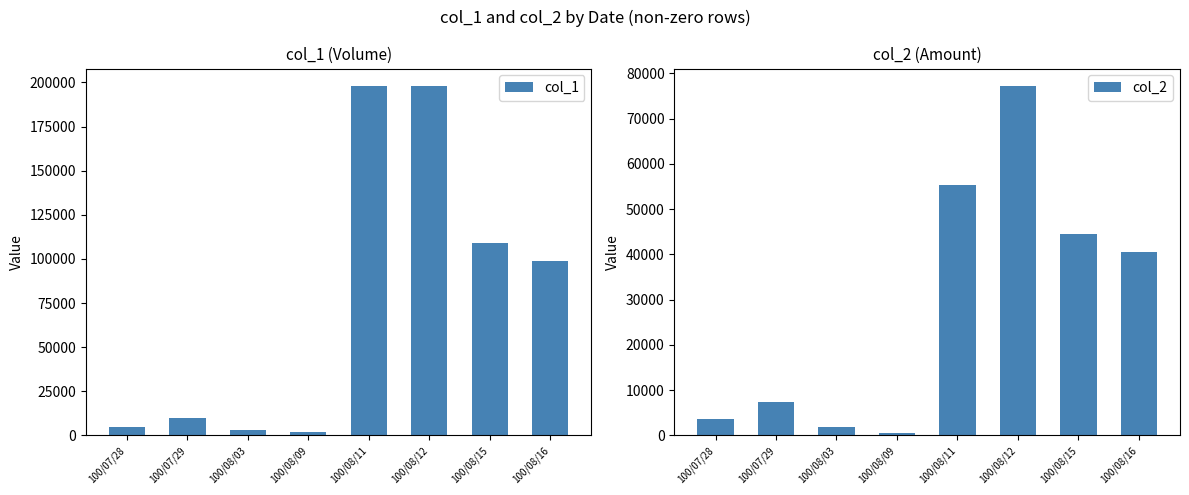

The col_1 series shows 198000 at 100/08/12. True or false?

True